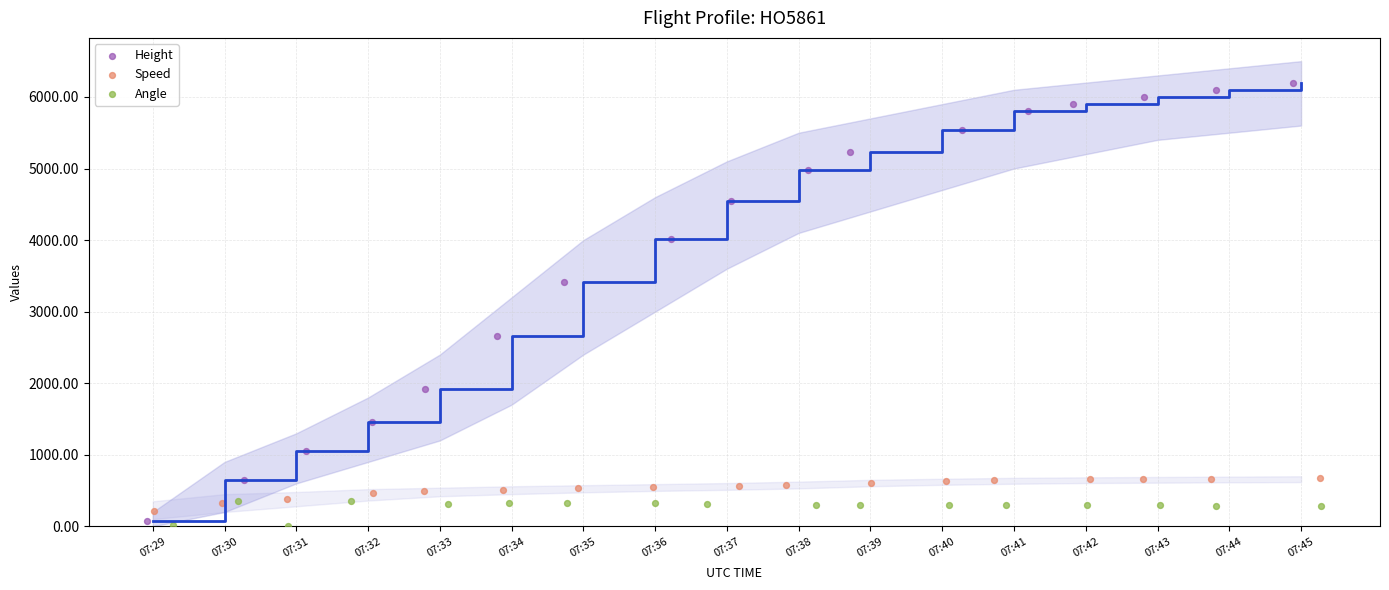

What are all the series names shown in the legend?

Height, Speed, Angle